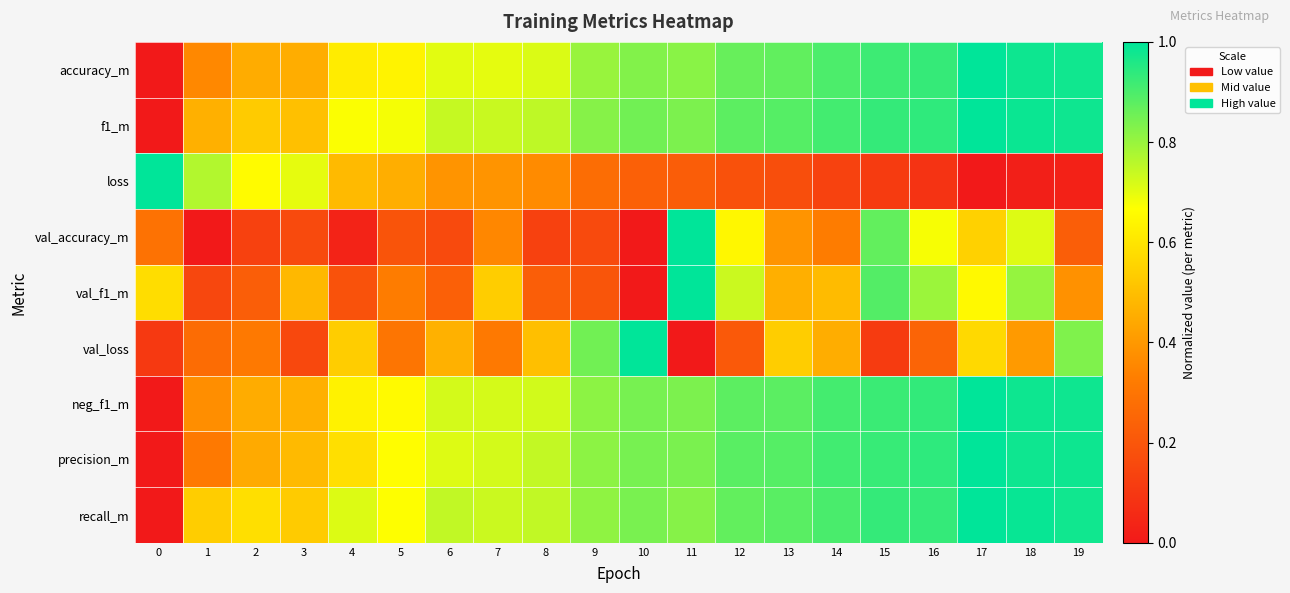

Reading left to right, list all the values displayed in this chart.

accuracy_m: 0=0.0	1=0.4	2=0.5	3=0.5	4=0.6	5=0.6	6=0.7	7=0.7	8=0.7	9=0.8	10=0.8	11=0.8	12=0.9	13=0.9	14=0.9	15=0.9	16=0.9	17=1.0	18=1.0	19=1.0
f1_m: 0=0.0	1=0.5	2=0.5	3=0.5	4=0.7	5=0.7	6=0.7	7=0.7	8=0.8	9=0.8	10=0.8	11=0.8	12=0.9	13=0.9	14=0.9	15=0.9	16=0.9	17=1.0	18=1.0	19=1.0
loss: 0=1.0	1=0.8	2=0.7	3=0.7	4=0.5	5=0.5	6=0.4	7=0.4	8=0.4	9=0.3	10=0.2	11=0.2	12=0.2	13=0.2	14=0.1	15=0.1	16=0.1	17=0.0	18=0.0	19=0.0
val_accuracy_m: 0=0.3	1=0.0	2=0.1	3=0.2	4=0.0	5=0.2	6=0.2	7=0.4	8=0.1	9=0.2	10=0.0	11=1.0	12=0.6	13=0.4	14=0.3	15=0.9	16=0.7	17=0.5	18=0.7	19=0.2
val_f1_m: 0=0.6	1=0.1	2=0.2	3=0.5	4=0.2	5=0.3	6=0.2	7=0.5	8=0.2	9=0.2	10=0.0	11=1.0	12=0.7	13=0.5	14=0.5	15=0.9	16=0.8	17=0.7	18=0.8	19=0.4
val_loss: 0=0.1	1=0.3	2=0.3	3=0.2	4=0.5	5=0.3	6=0.5	7=0.3	8=0.5	9=0.9	10=1.0	11=0.0	12=0.2	13=0.5	14=0.5	15=0.1	16=0.2	17=0.6	18=0.4	19=0.8
neg_f1_m: 0=0.0	1=0.4	2=0.5	3=0.5	4=0.6	5=0.7	6=0.7	7=0.7	8=0.7	9=0.8	10=0.8	11=0.8	12=0.9	13=0.9	14=0.9	15=0.9	16=0.9	17=1.0	18=1.0	19=1.0
precision_m: 0=0.0	1=0.3	2=0.4	3=0.5	4=0.6	5=0.7	6=0.7	7=0.7	8=0.7	9=0.8	10=0.8	11=0.8	12=0.9	13=0.9	14=0.9	15=0.9	16=0.9	17=1.0	18=1.0	19=1.0
recall_m: 0=0.0	1=0.5	2=0.6	3=0.5	4=0.7	5=0.7	6=0.7	7=0.7	8=0.7	9=0.8	10=0.8	11=0.8	12=0.9	13=0.9	14=0.9	15=0.9	16=0.9	17=1.0	18=1.0	19=1.0